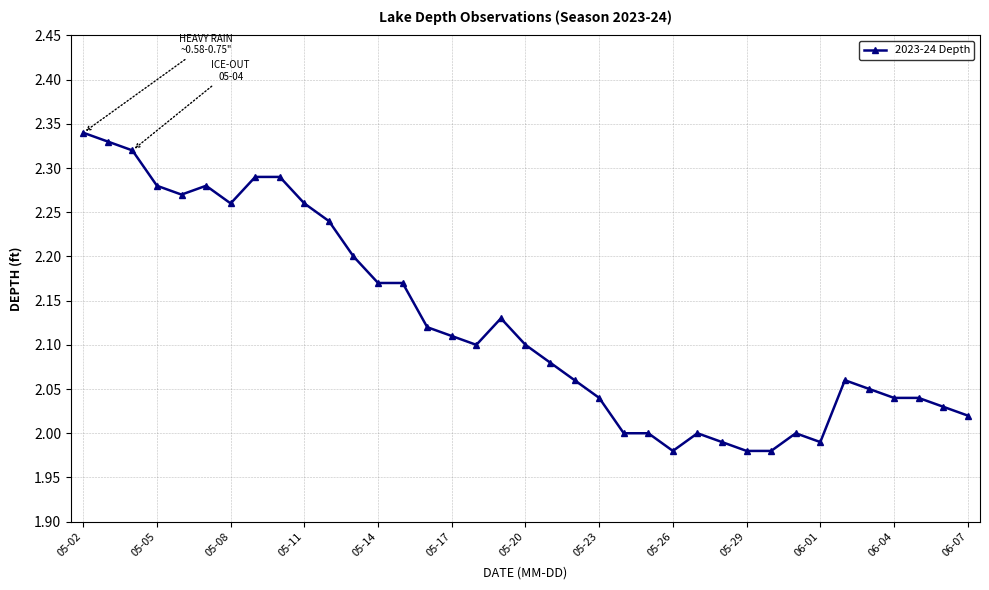

What is the sum of all values?

78.6